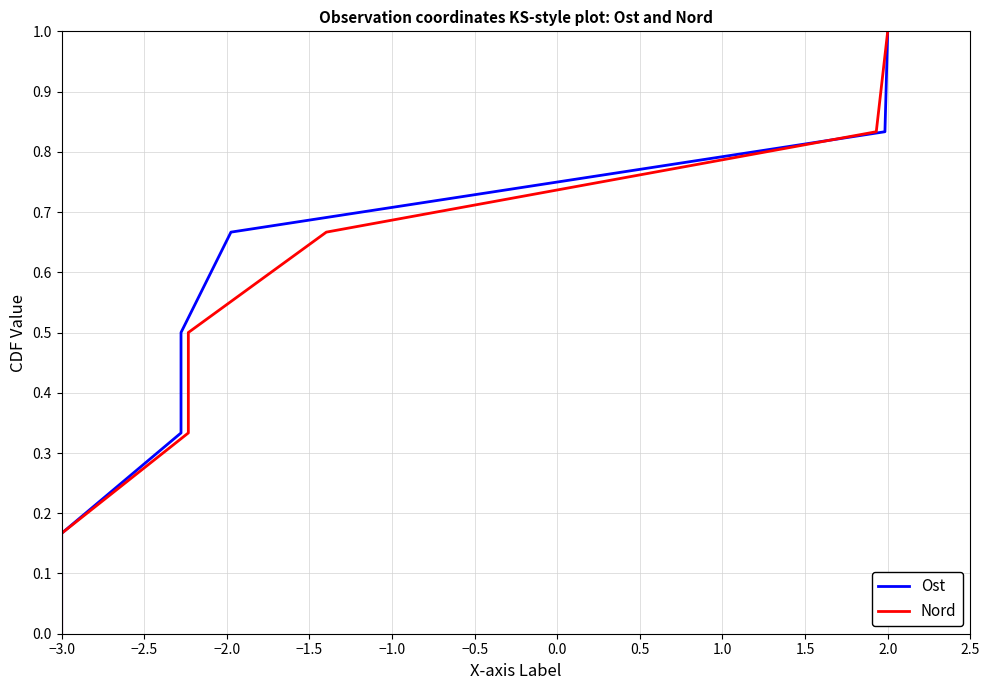

How many Nord values are between 0 and 1?

8